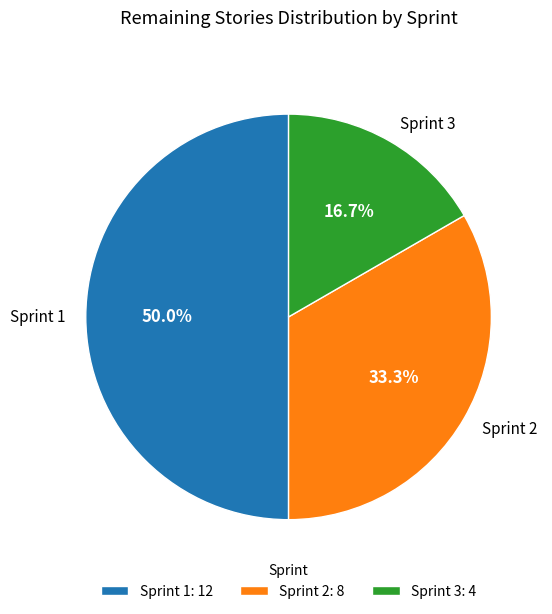

What percentage do Sprint 2 and Sprint 1 together represent?

83.3%